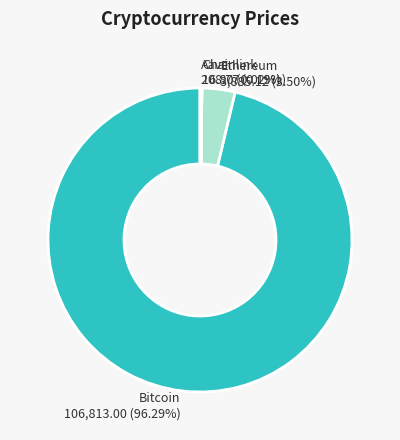

Which slice represents more than half of the pie?

Bitcoin